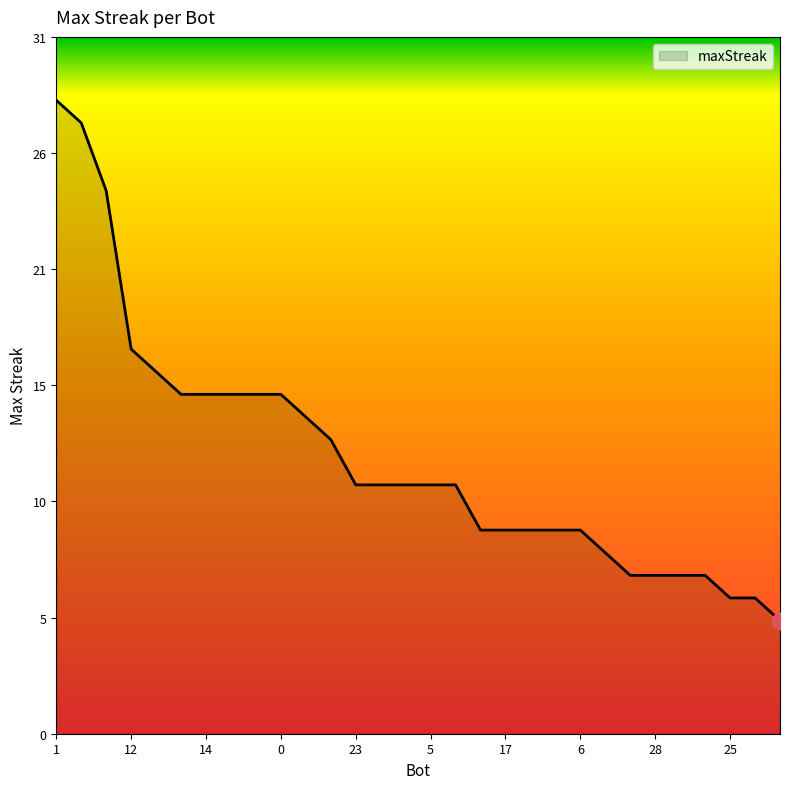

Does the chart display data point markers on the line(s)?

No